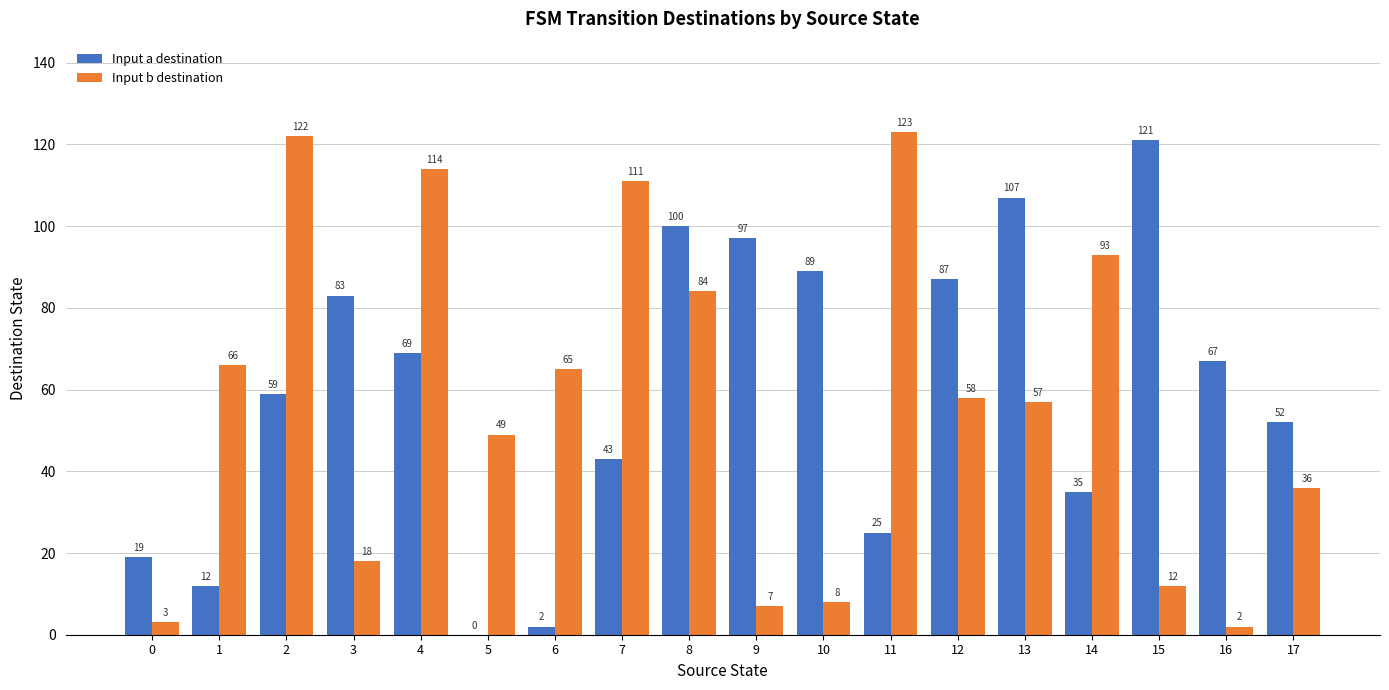

Which series changed the most between 0 and 4?

Input b destination